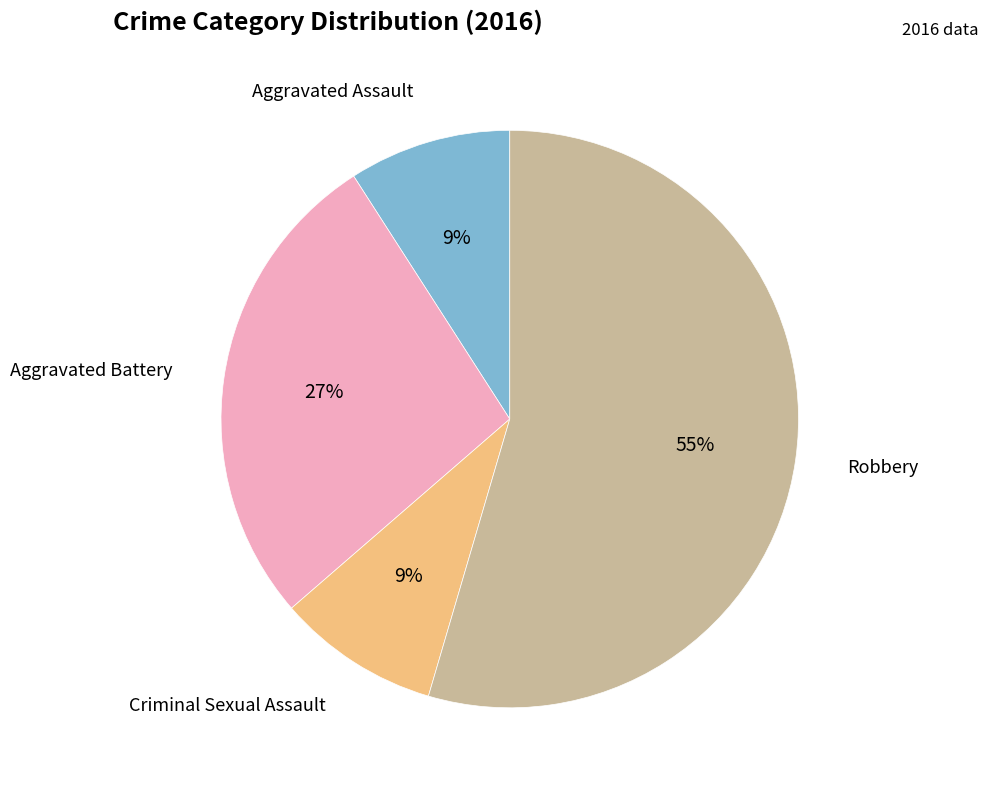

Does any single category account for the majority?

Yes